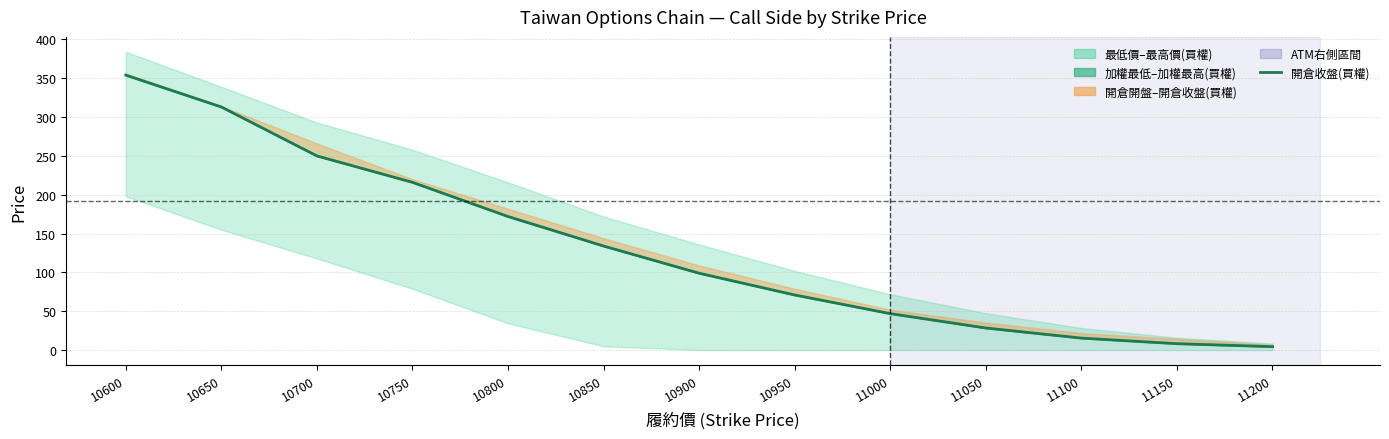

Reading left to right, what are all the values shown in this chart?

354.0	313.0	250.0	216.0	172.0	134.0	99.0	71.0	47.0	28.5	15.5	8.3	4.5